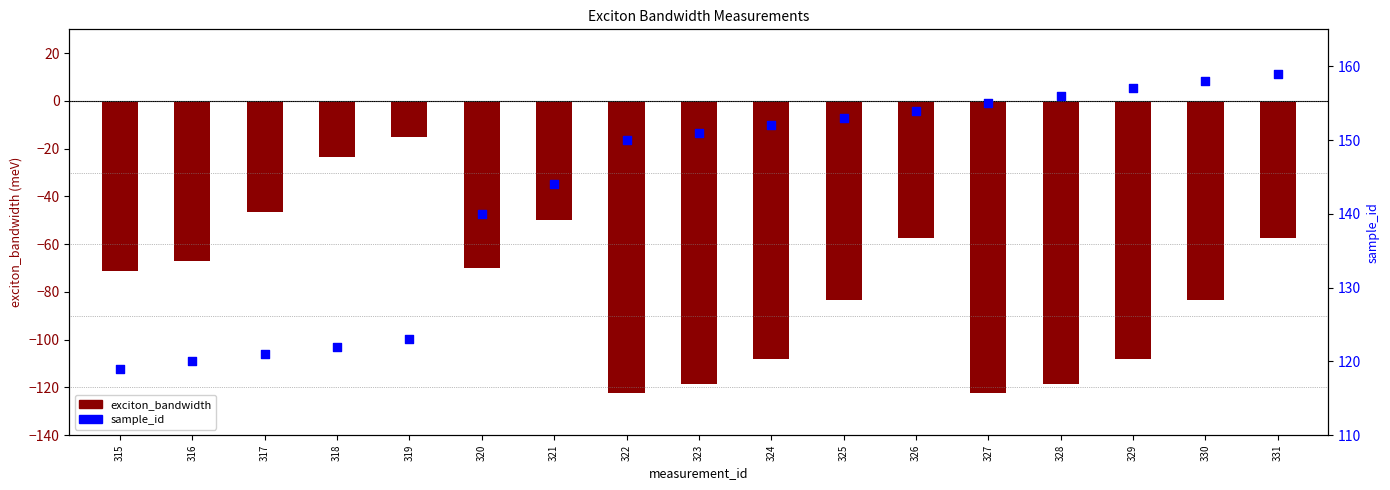

Is the value of sample_id at 328 greater than the value of exciton_bandwidth at 325?

Yes